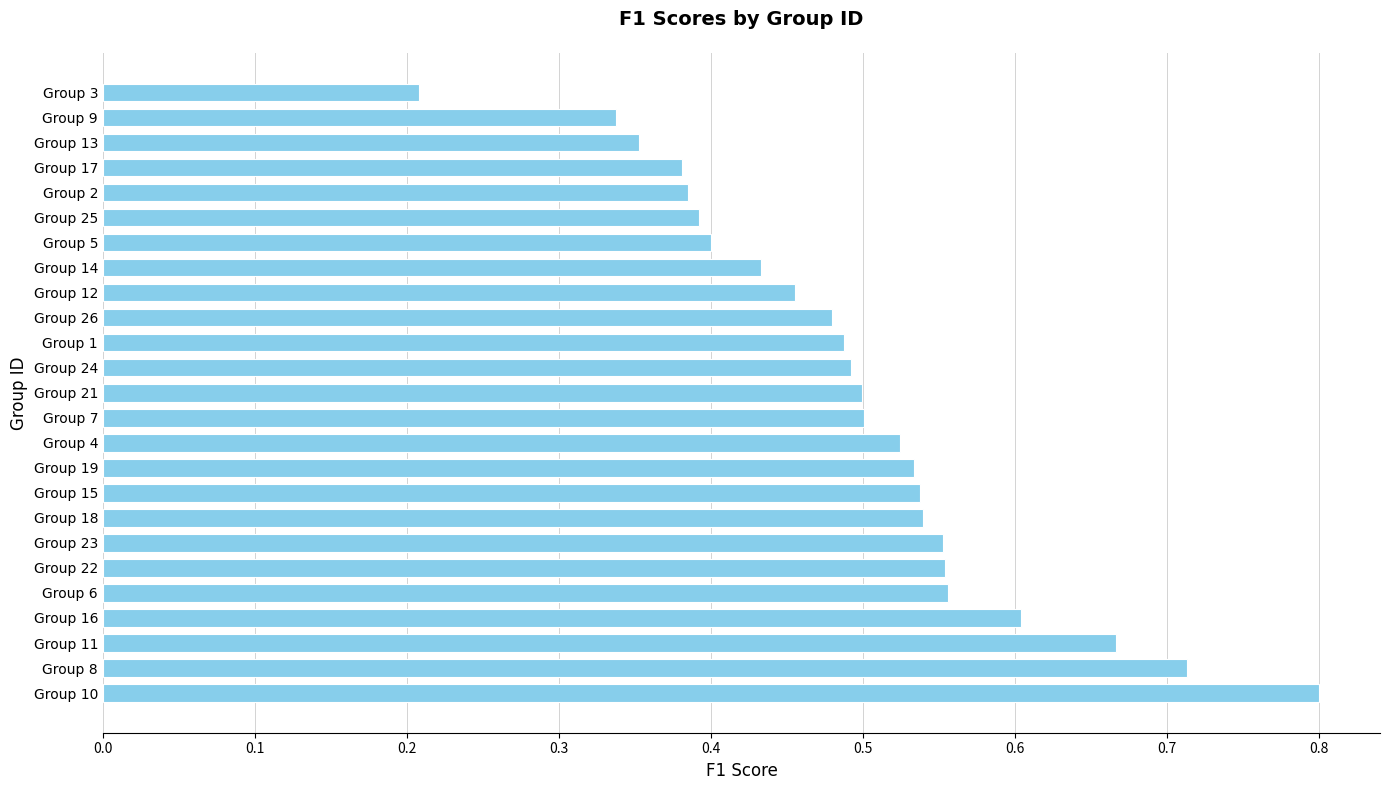

What is the minimum value shown in the chart?

0.2